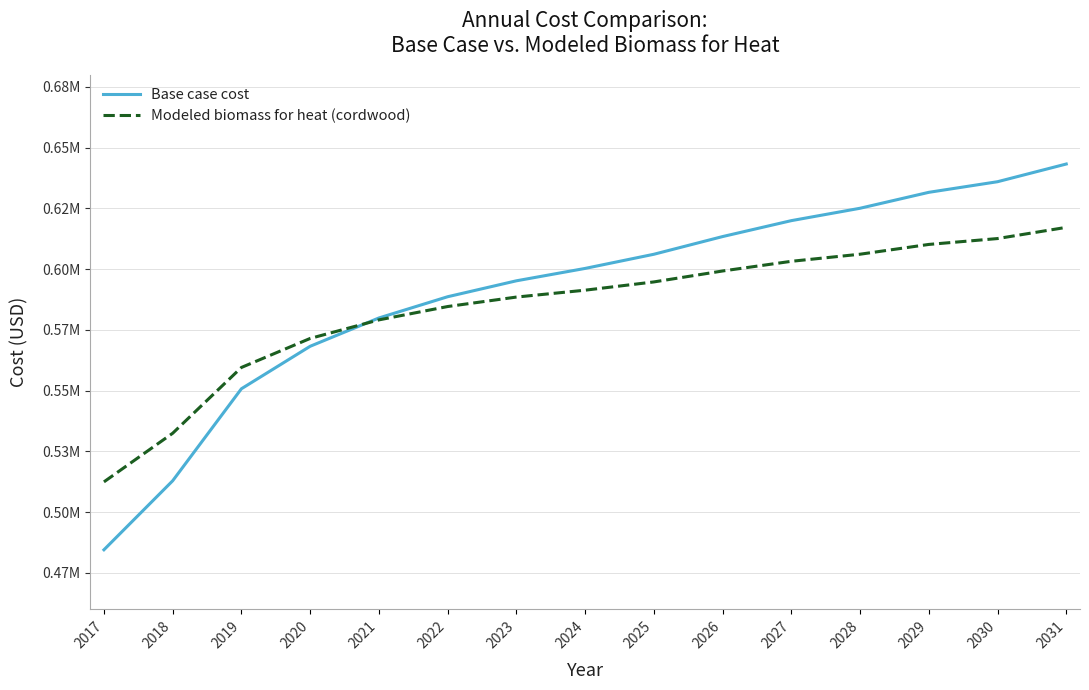

The value of Base case cost at 2031 is 1015334.8. True or false?

False